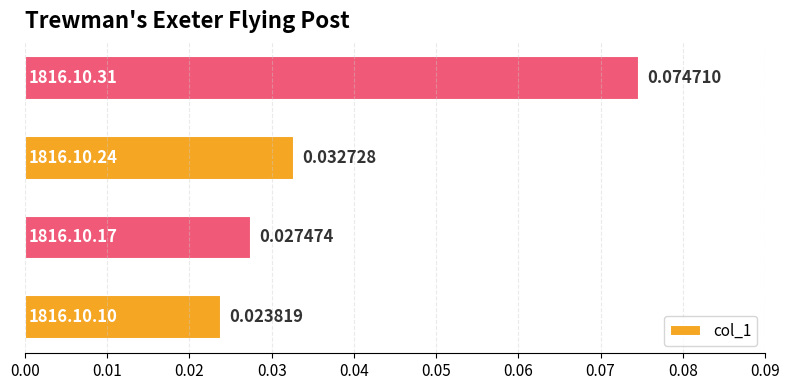

What is the difference between the maximum and minimum values?

0.1